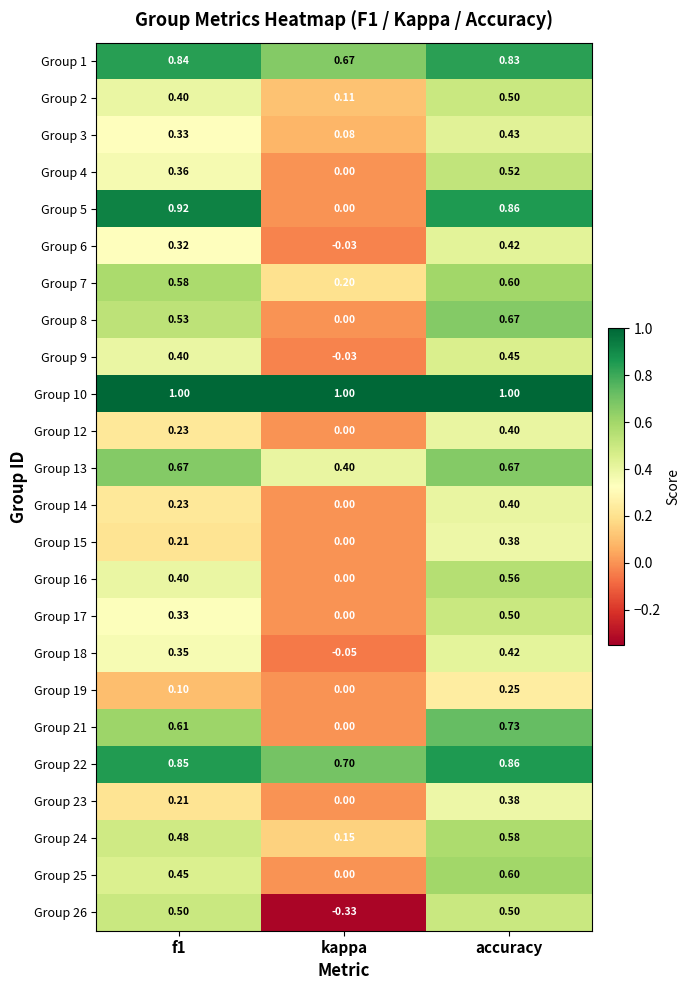

At how many categories does at least one series exceed 0?

3